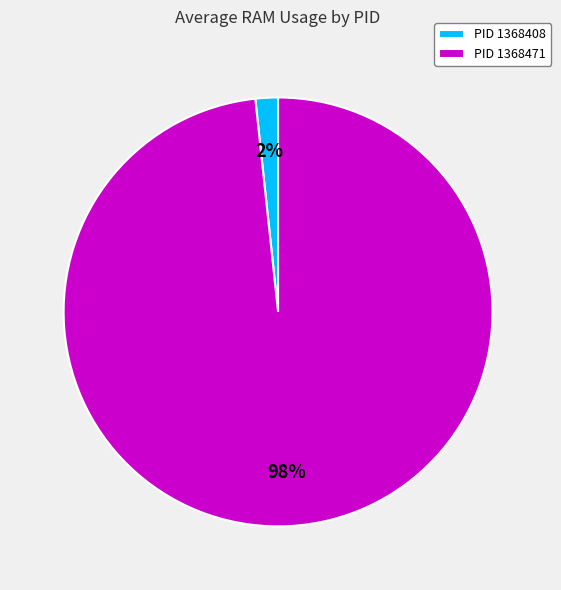

To the nearest percent, what portion does PID 1368471 represent?

98%